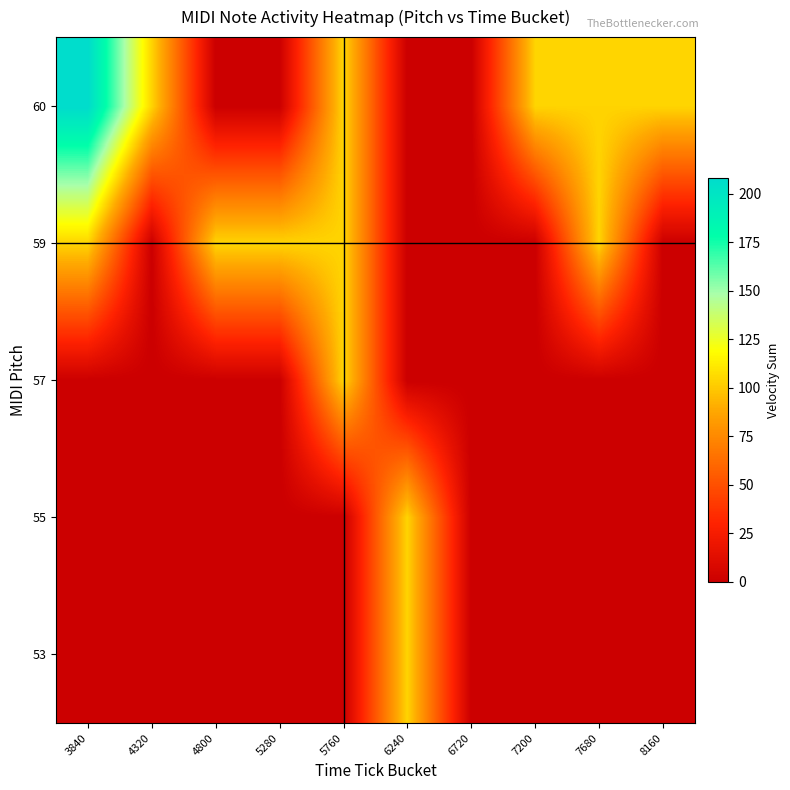

What is the spread (max minus min) of values at 3840?

208